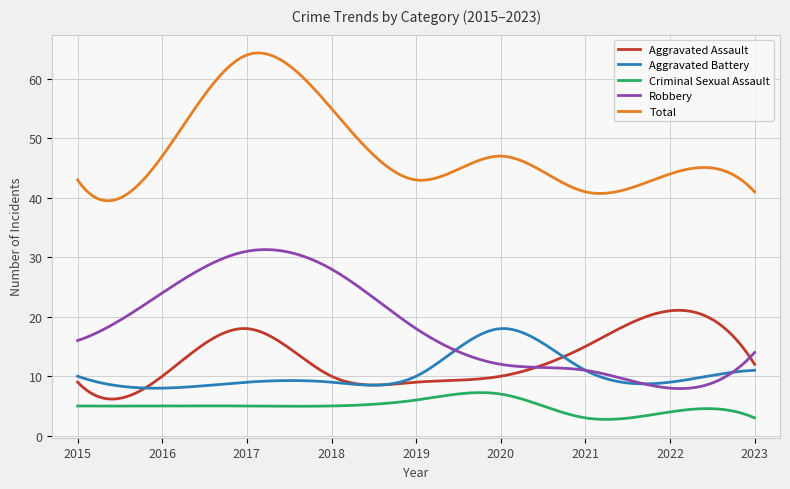

Which series has the largest total across all categories?

Total